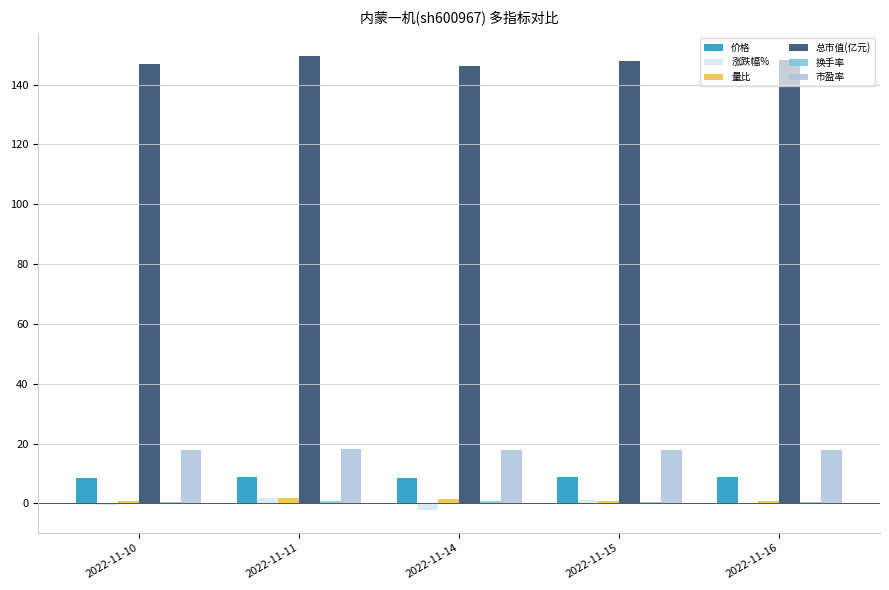

What is the sum of all 市盈率 values?

89.8